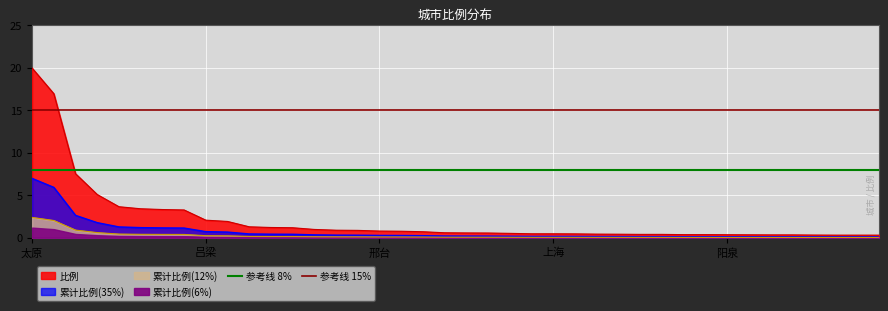

At how many categories does at least one series exceed 11?

2